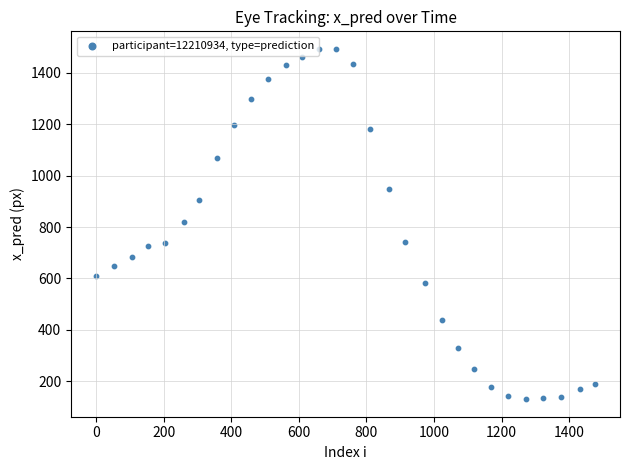

What is the range of X values (max minus min)?

1476.7